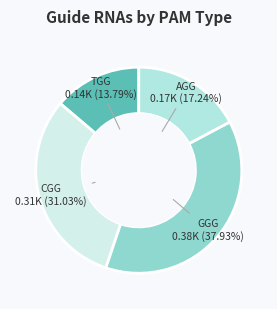

How many segments does this pie chart have?

4